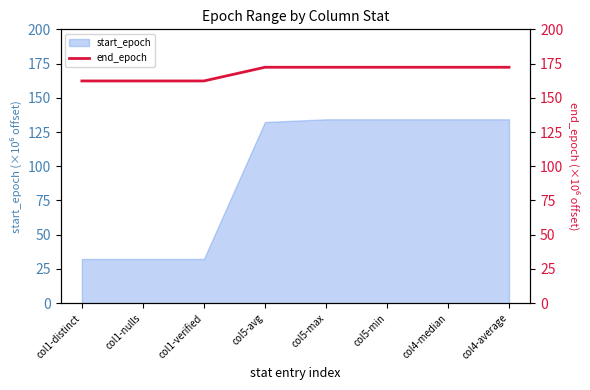

The value of start_epoch at col1-distinct is 32.3. True or false?

True